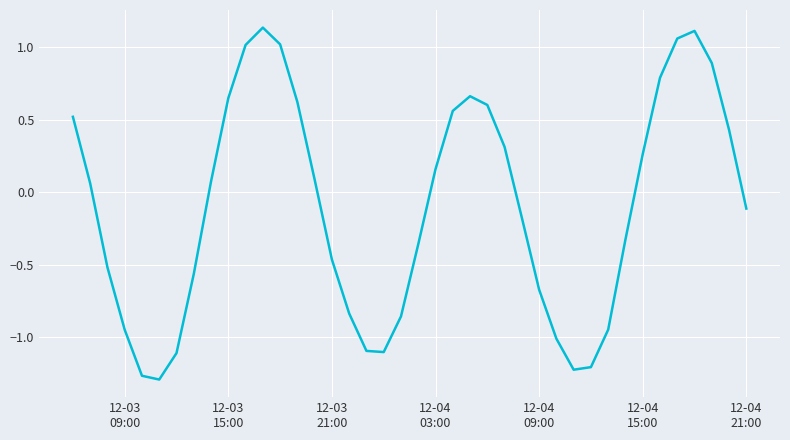

Reading right to left, what are all the values shown in this chart?

-0.1	0.4	0.9	1.1	1.1	0.8	0.3	-0.3	-0.9	-1.2	-1.2	-1.0	-0.7	-0.2	0.3	0.6	0.7	0.6	0.2	-0.4	-0.9	-1.1	-1.1	-0.8	-0.5	0.1	0.6	1.0	1.1	1.0	0.6	0.1	-0.6	-1.1	-1.3	-1.3	-0.9	-0.5	0.1	0.5